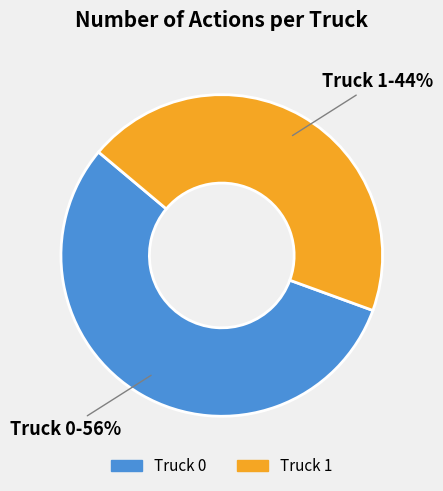

Count the number of slices in the pie.

2